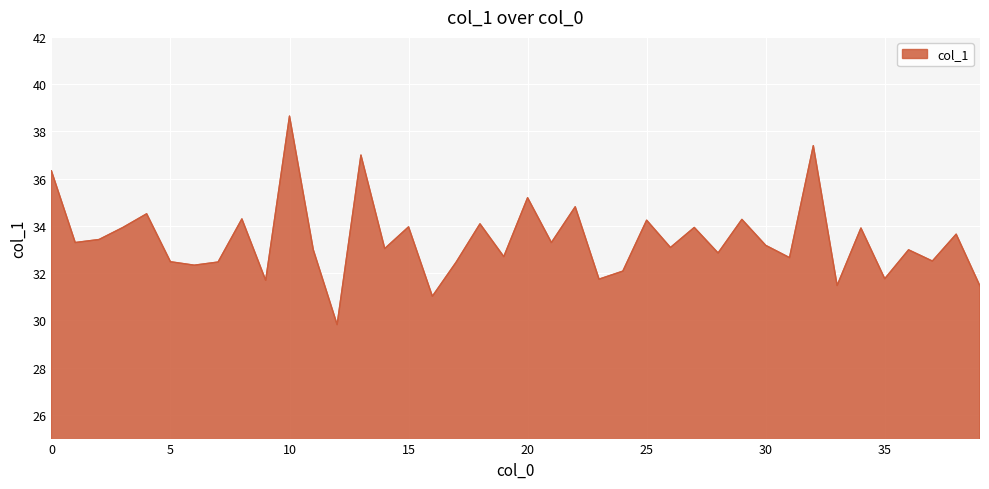

What is the difference between the maximum and minimum values?

8.8